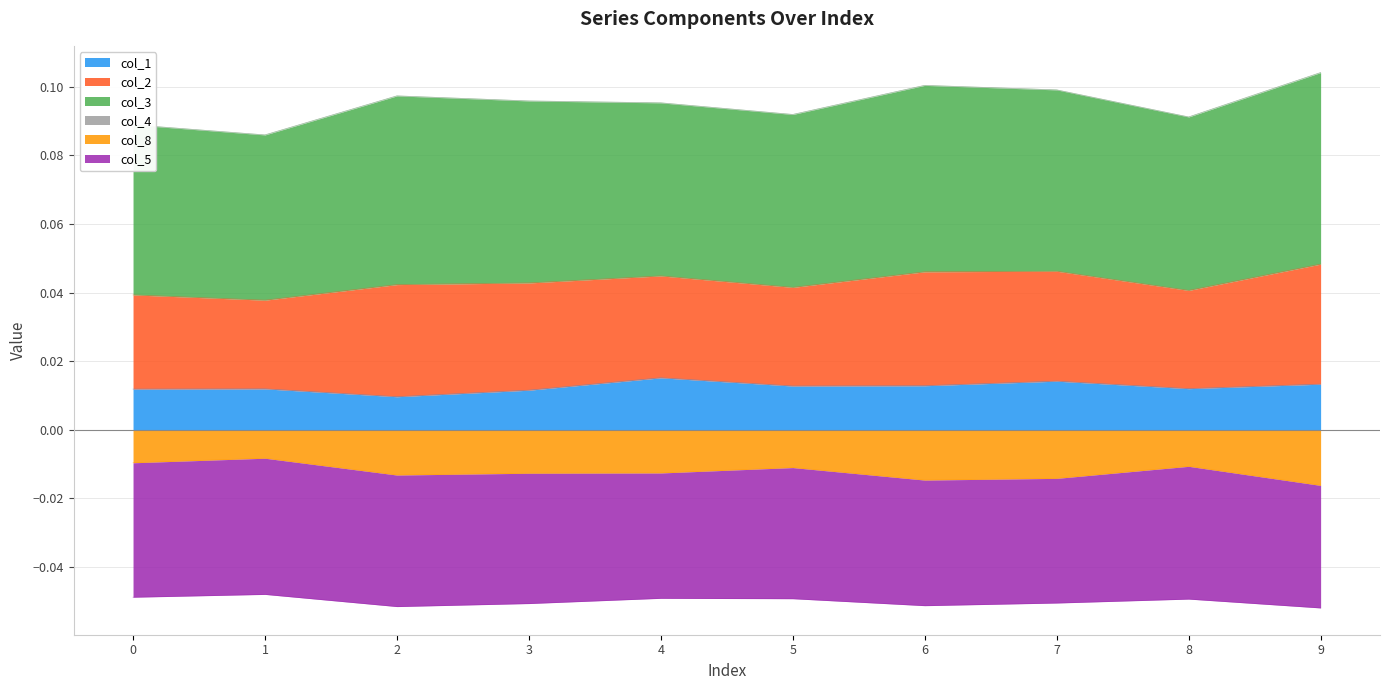

How many lines are shown in the chart?

5